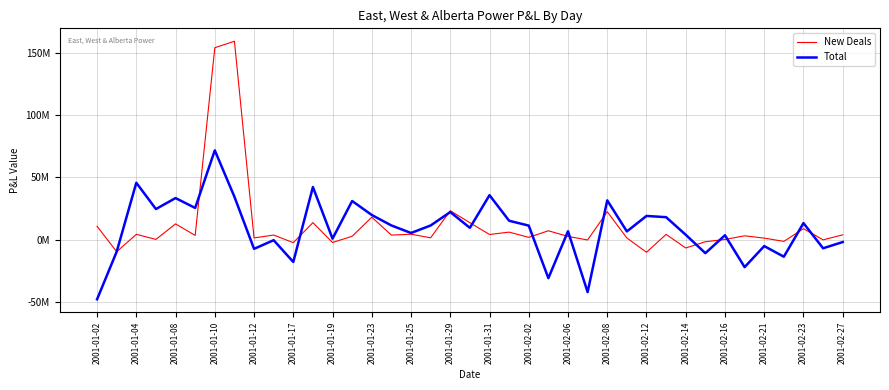

Is this an area chart (filled region under the line)?

No